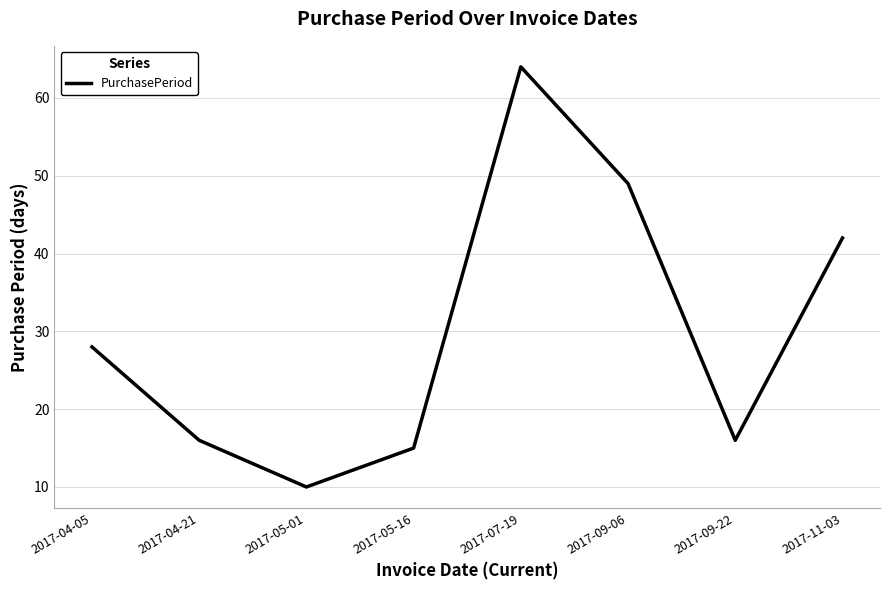

What is the minimum value shown in the chart?

10